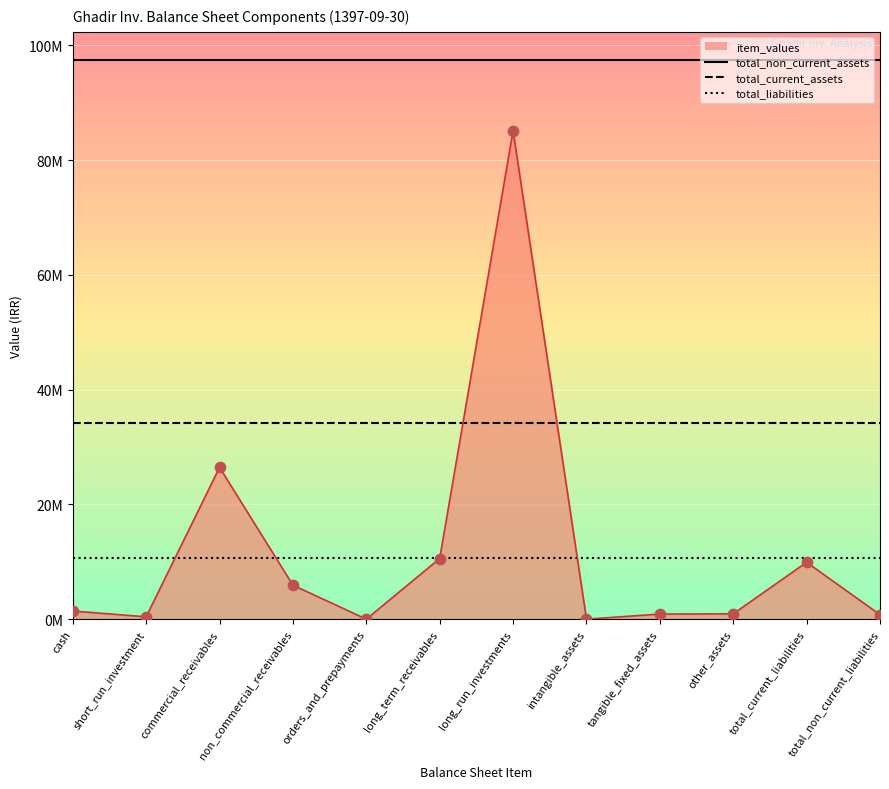

Which series contains the highest Y value?

total_non_current_assets